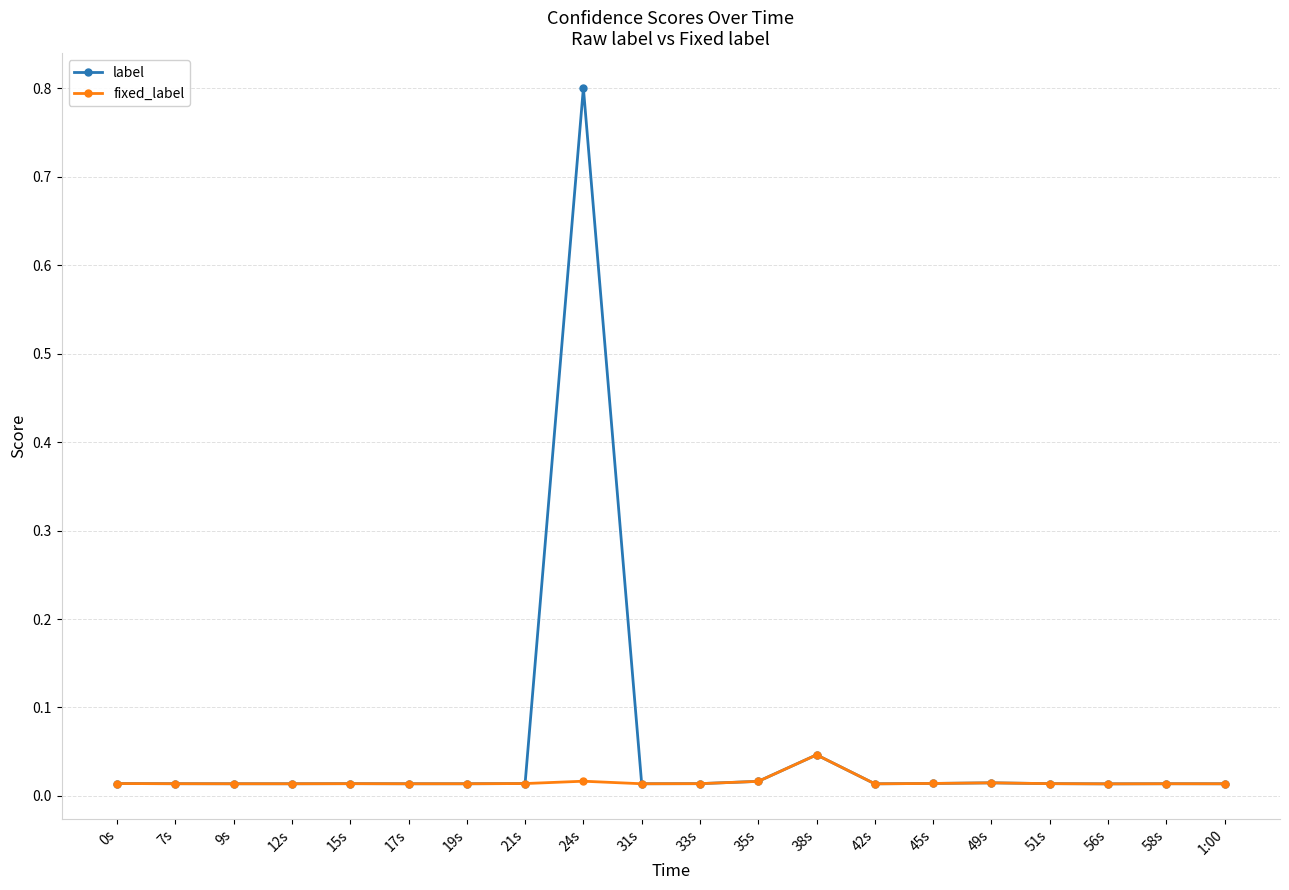

List the series in order of their overall mean, highest first.

label, fixed_label